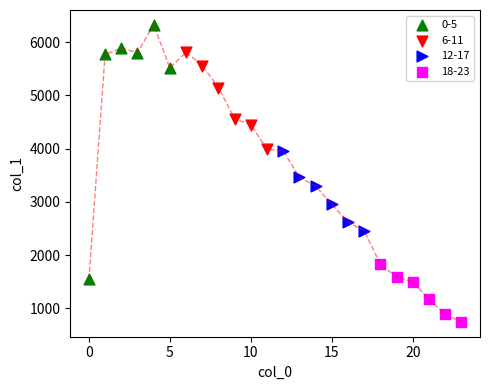

Which series has the widest spread of Y values?

0-5